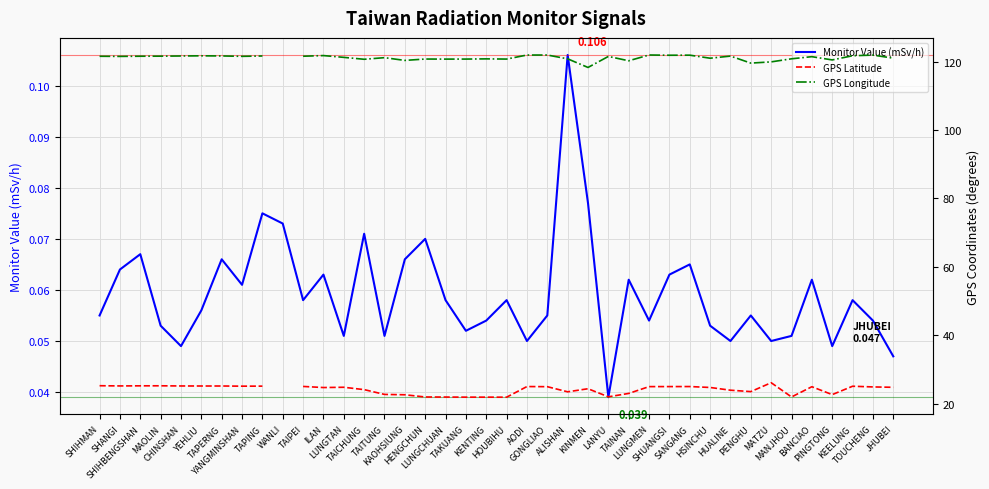

What is the difference between the highest and lowest values at MATZU?

119.9